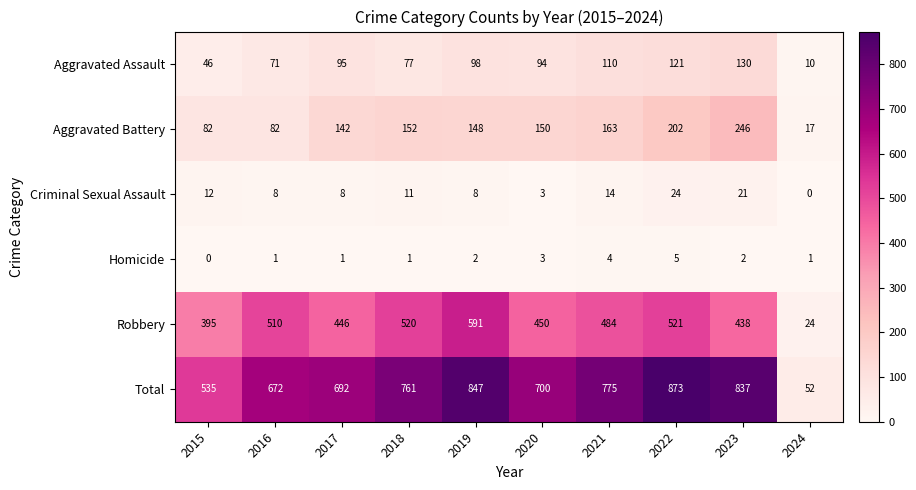

At which category does the chart reach its peak across all series?

2022